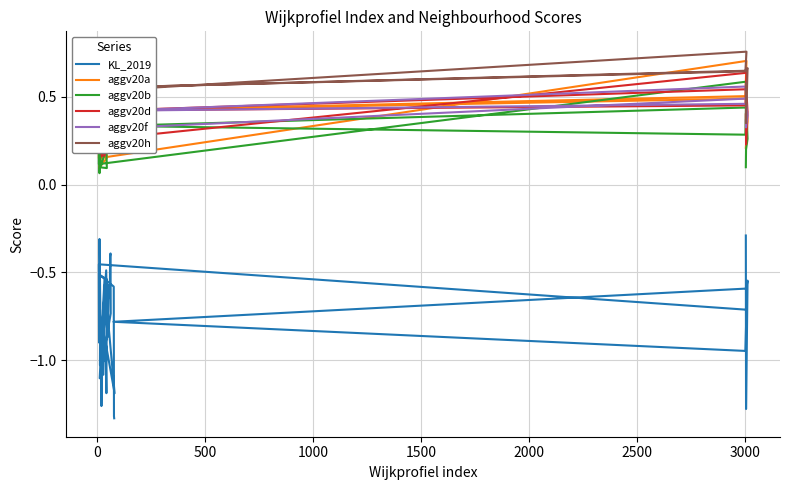

Is it true that aggv20b equals 0.2 at 1000?

False